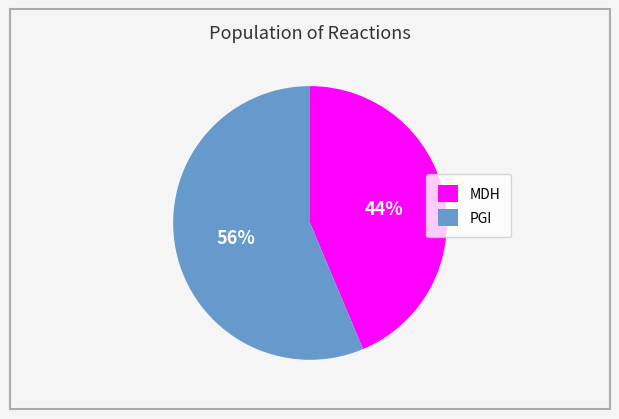

True or false: MDH accounts for 57% of the total.

False